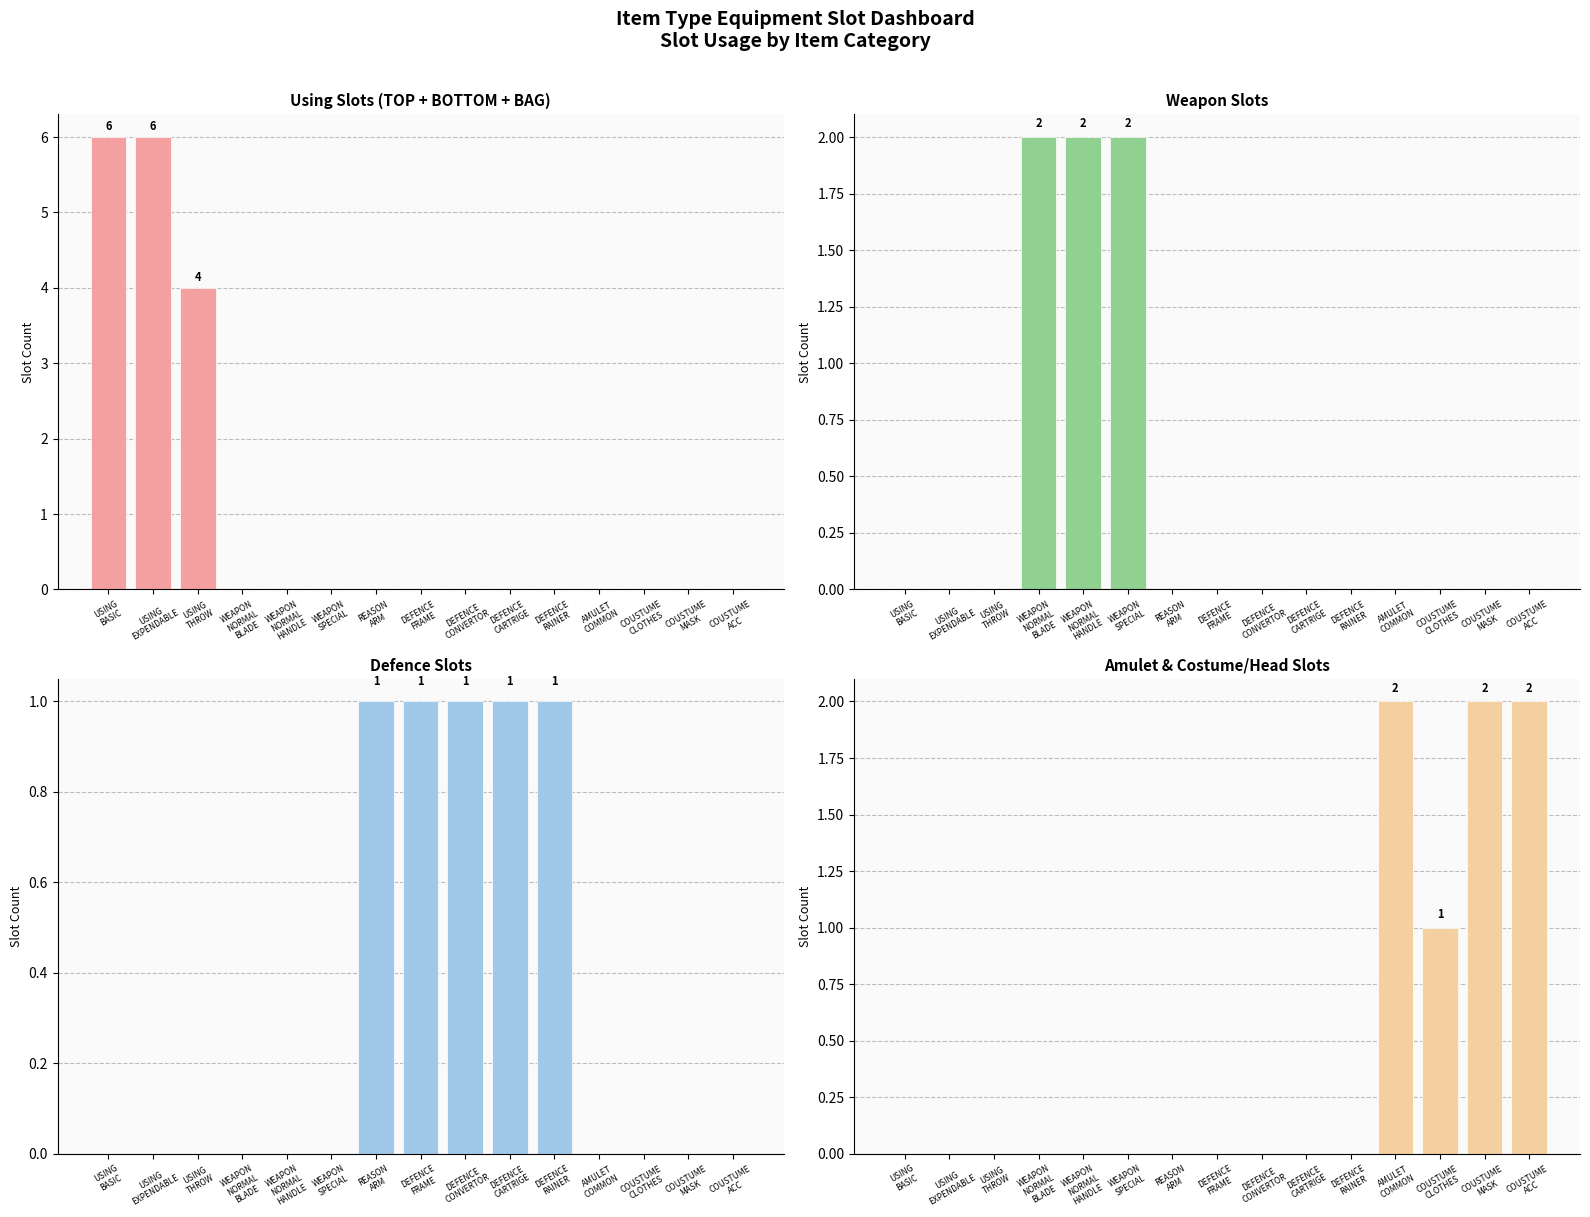

At USING
THROW, list the series in order from largest to smallest.

Using Slots Total, Weapon Slots, Defence Slots, Amulet + Costume Slots